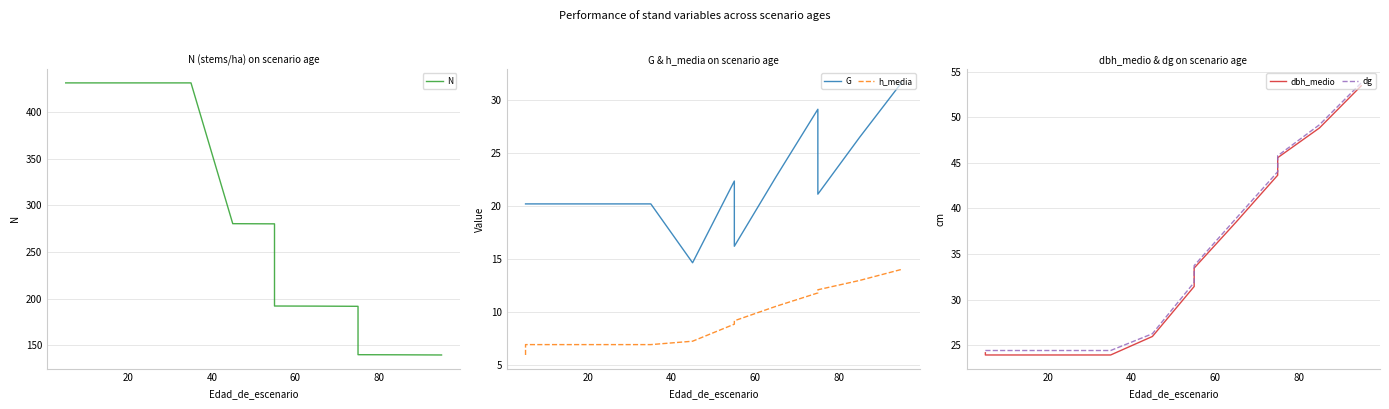

Is it true that dbh_medio equals 19.3 at 13?

False